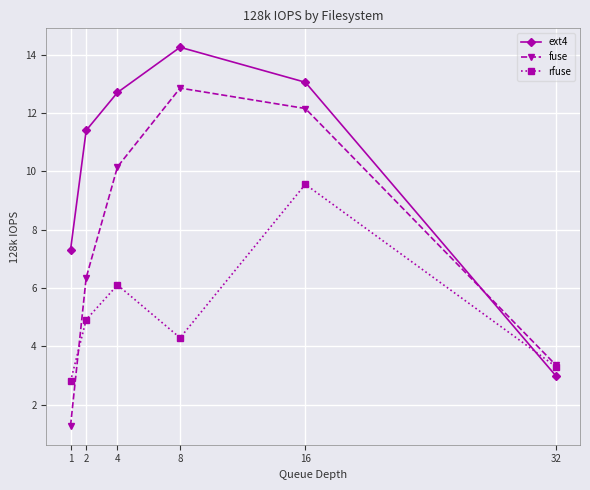

At how many categories does at least one series exceed 4?

5